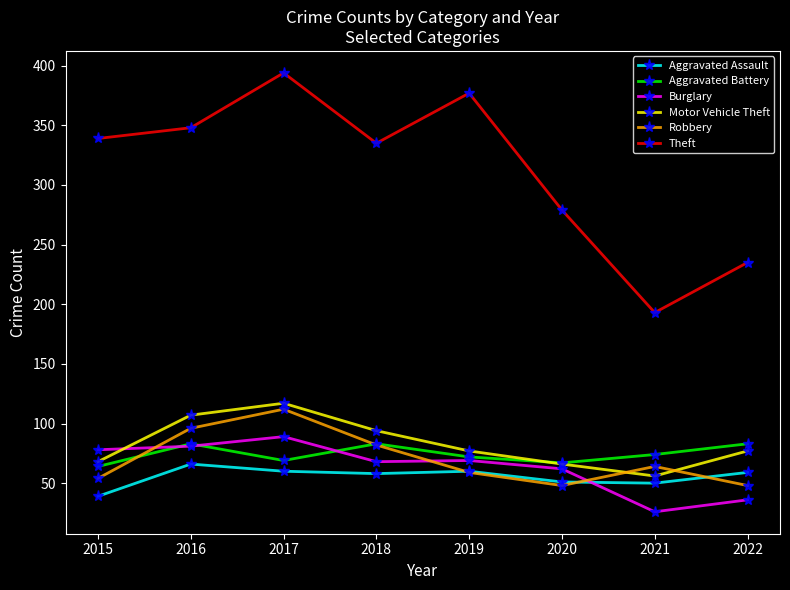

Which series has the largest total across all categories?

Theft